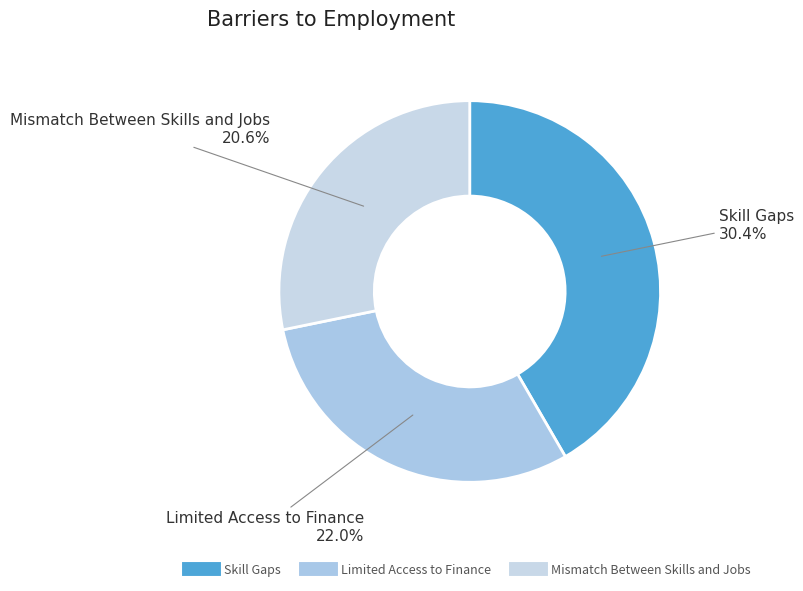

Is it true that Mismatch Between Skills and Jobs is 34% of the pie?

False